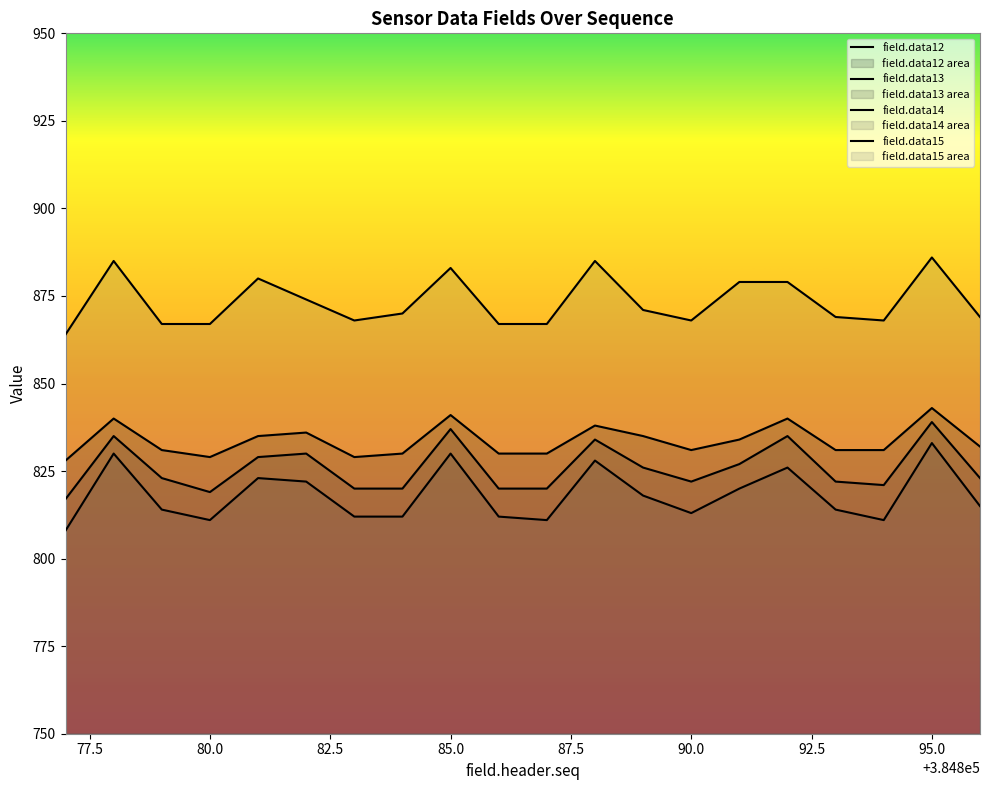

How many lines are shown in the chart?

4